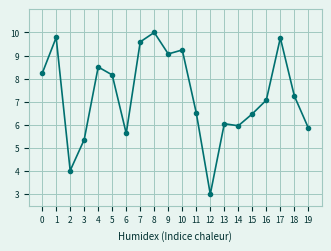

What is the difference between the second highest and second lowest values?

5.8